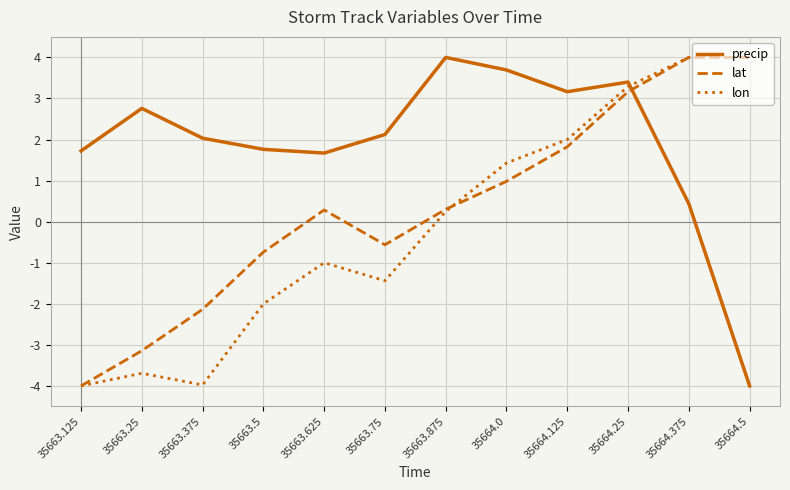

Rank the series by their average value, from highest to lowest.

precip, lat, lon